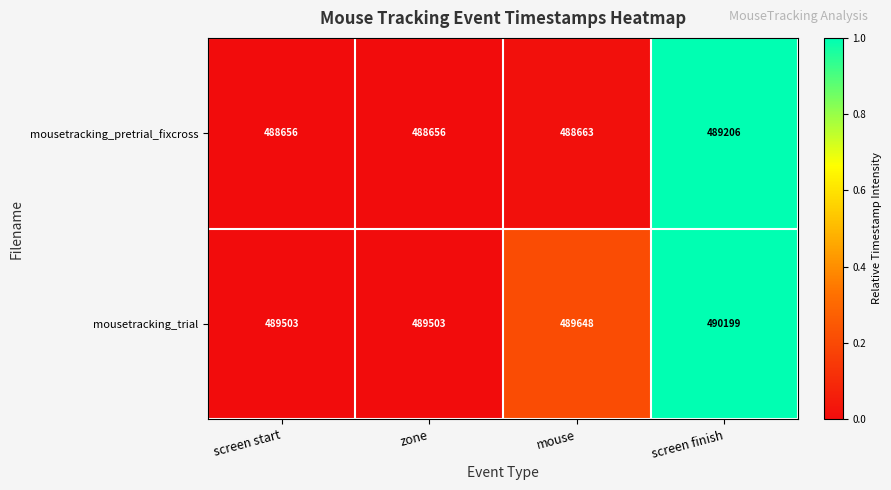

What is the greatest value displayed?

490199